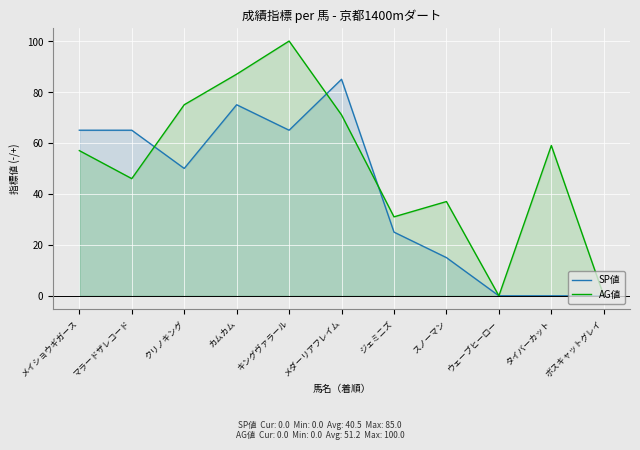

Rank the series at キングヴァラール from highest to lowest value.

AG値, SP値